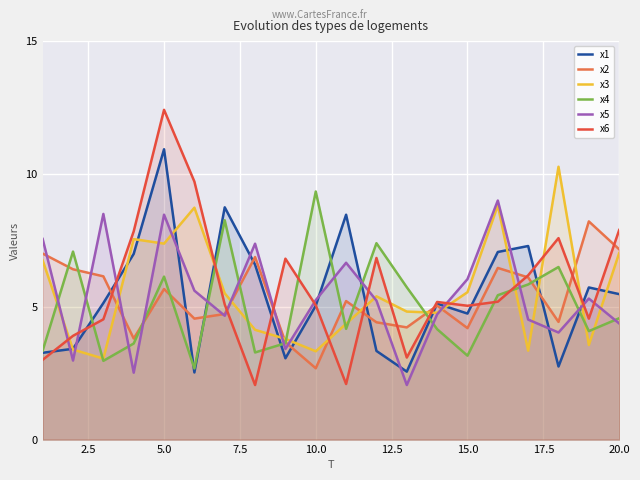

Which category has the highest value across all series?

5.0